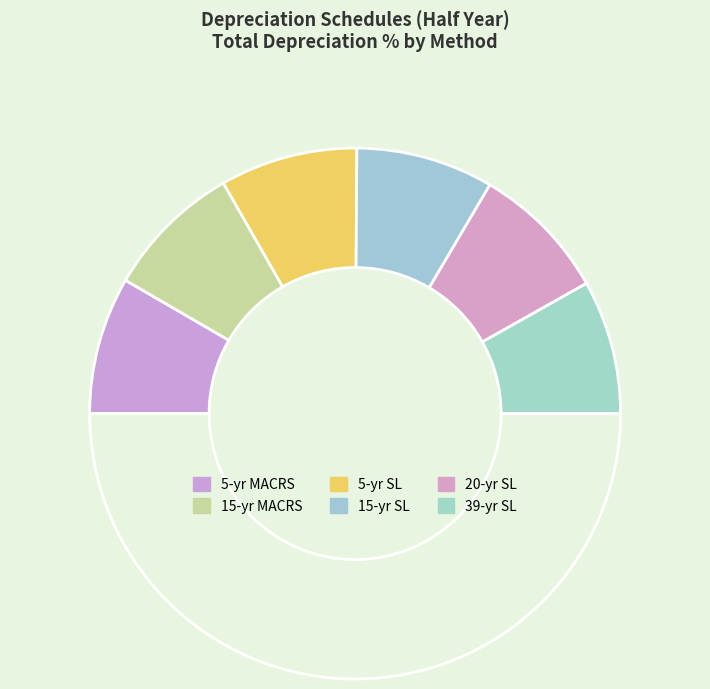

To the nearest percent, what is the average slice percentage?

17%